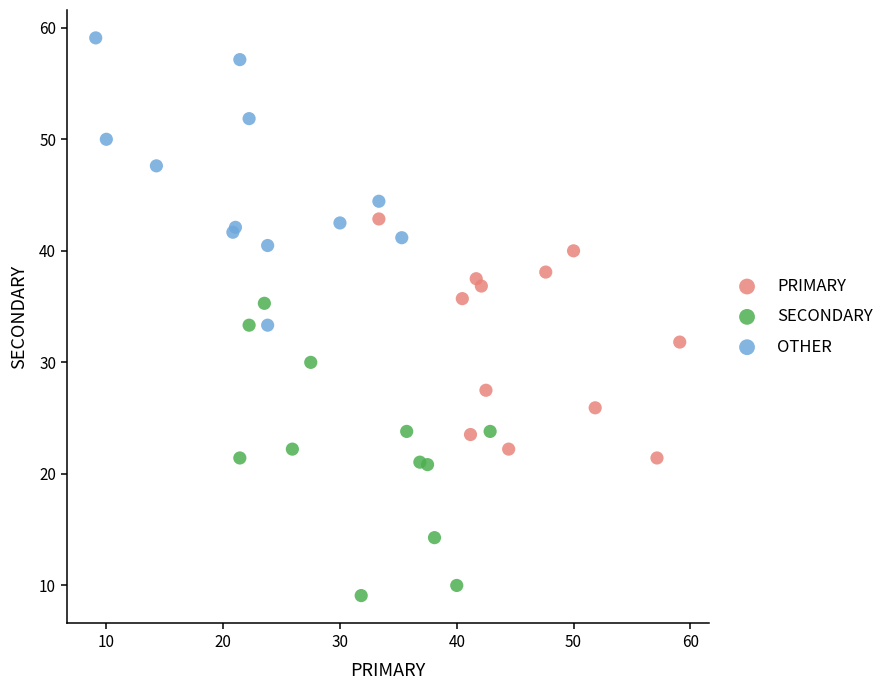

Which series reaches the maximum Y coordinate?

OTHER